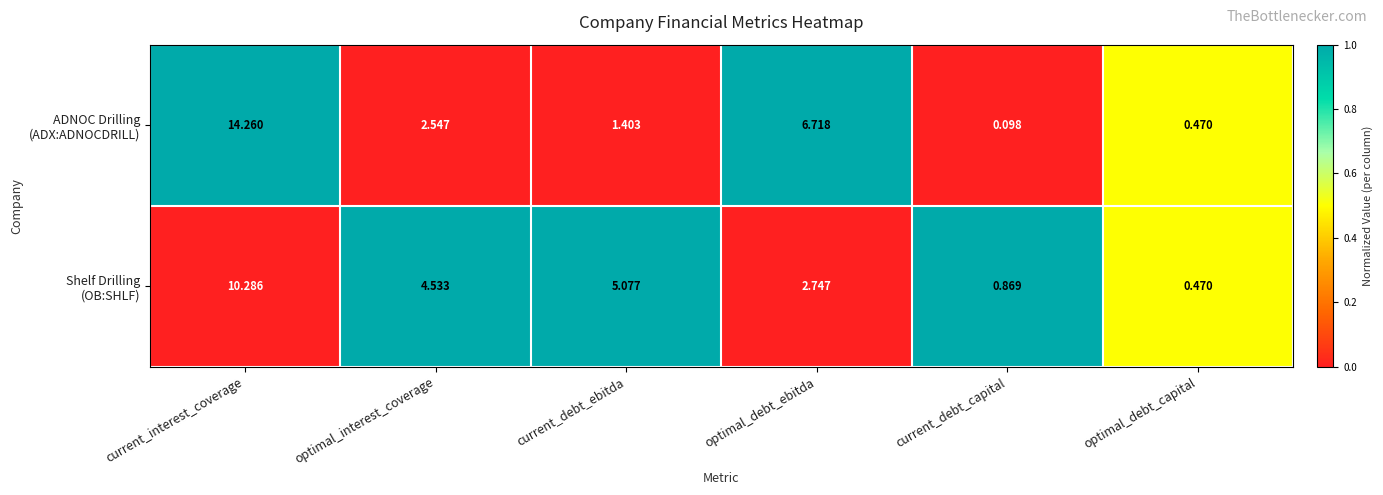

At which category is the sum across all series the highest?

current_interest_coverage